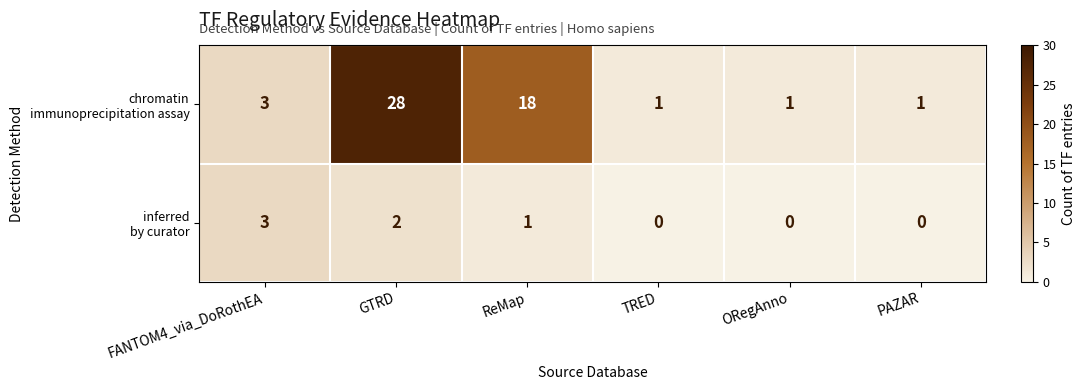

How many distinct data groups are displayed?

2